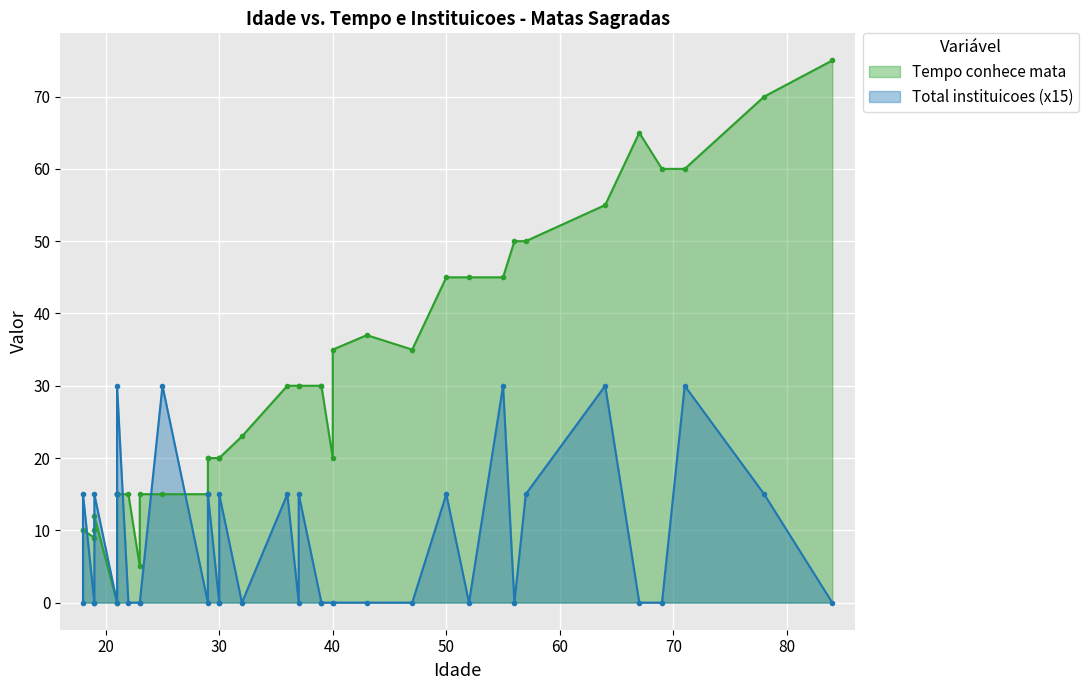

True or false: Total instituicoes and Tempo conhece mata intersect in this chart.

True